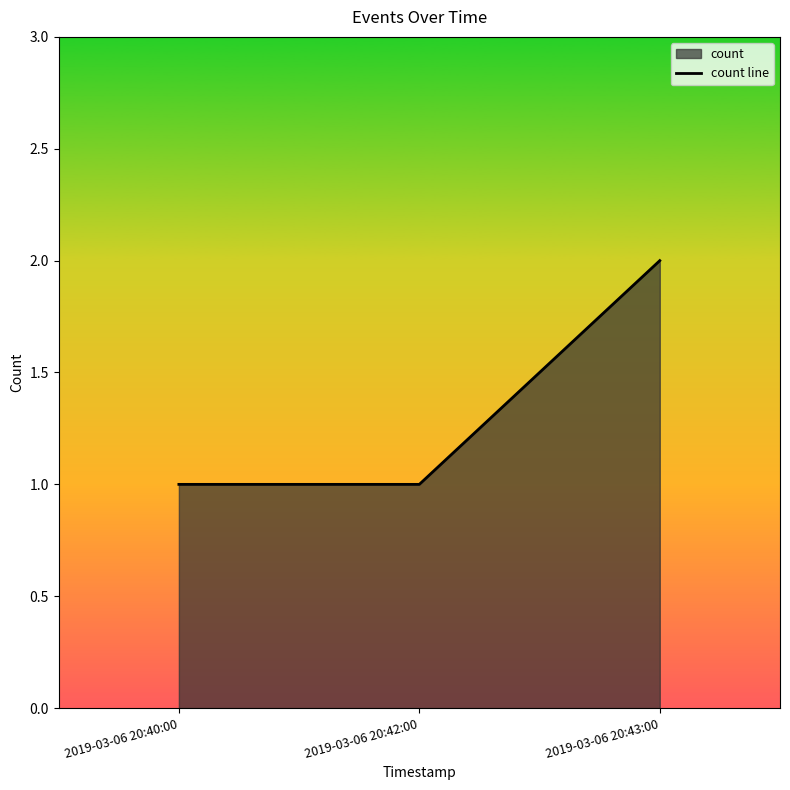

At which label is the value closest to 1?

2019-03-06 20:40:00